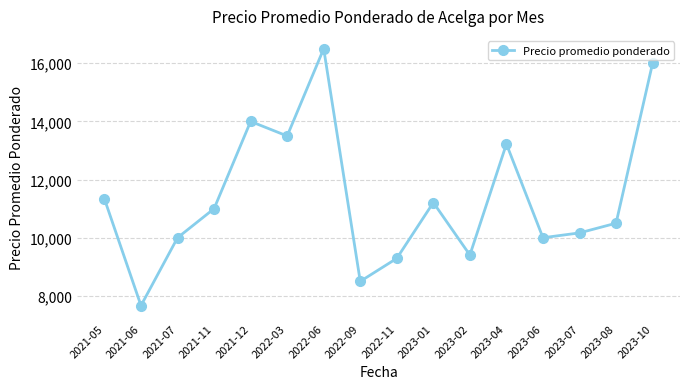

Reading left to right, what are all the values shown in this chart?

2021-05=11333	2021-06=7667	2021-07=10000	2021-11=11000	2021-12=14000	2022-03=13500	2022-06=16500	2022-09=8500	2022-11=9291	2023-01=11211	2023-02=9406	2023-04=13224	2023-06=10000	2023-07=10167	2023-08=10500	2023-10=16000